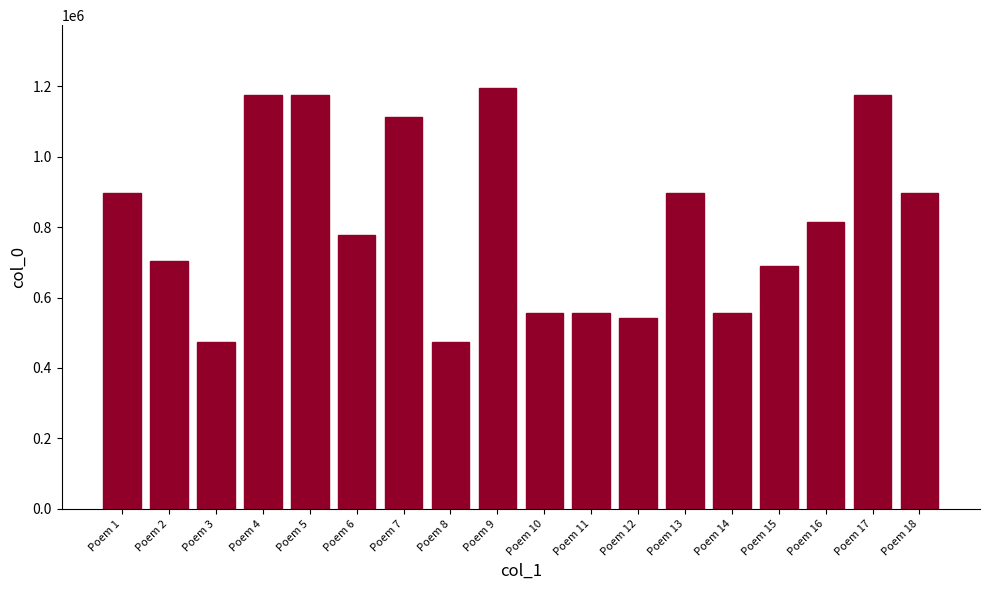

What is the ratio of the value at Poem 5 to the value at Poem 15?

1.7